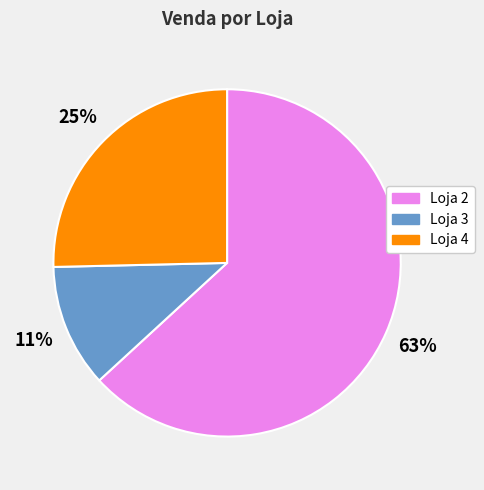

Does any single category account for the majority?

Yes